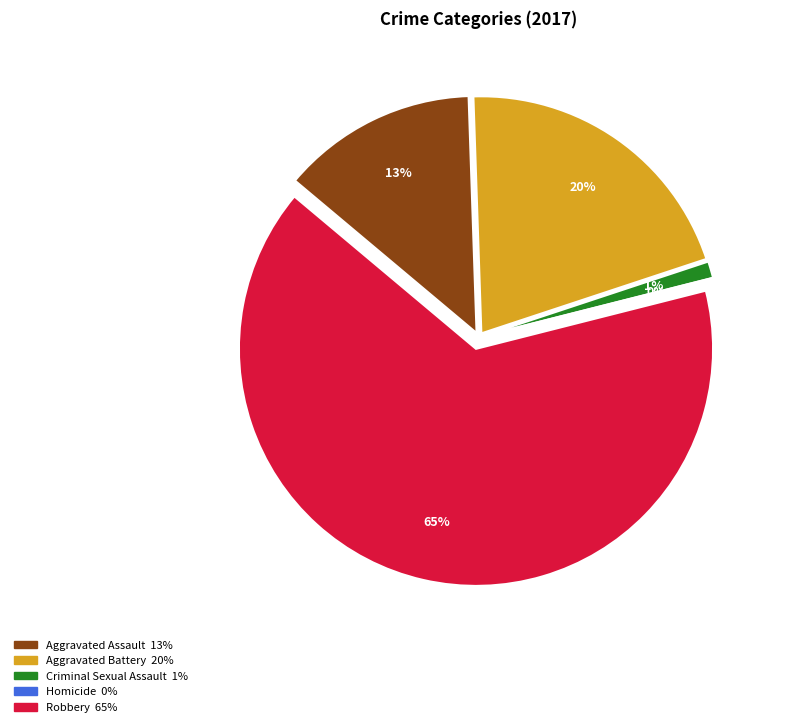

Count the number of slices in the pie.

5